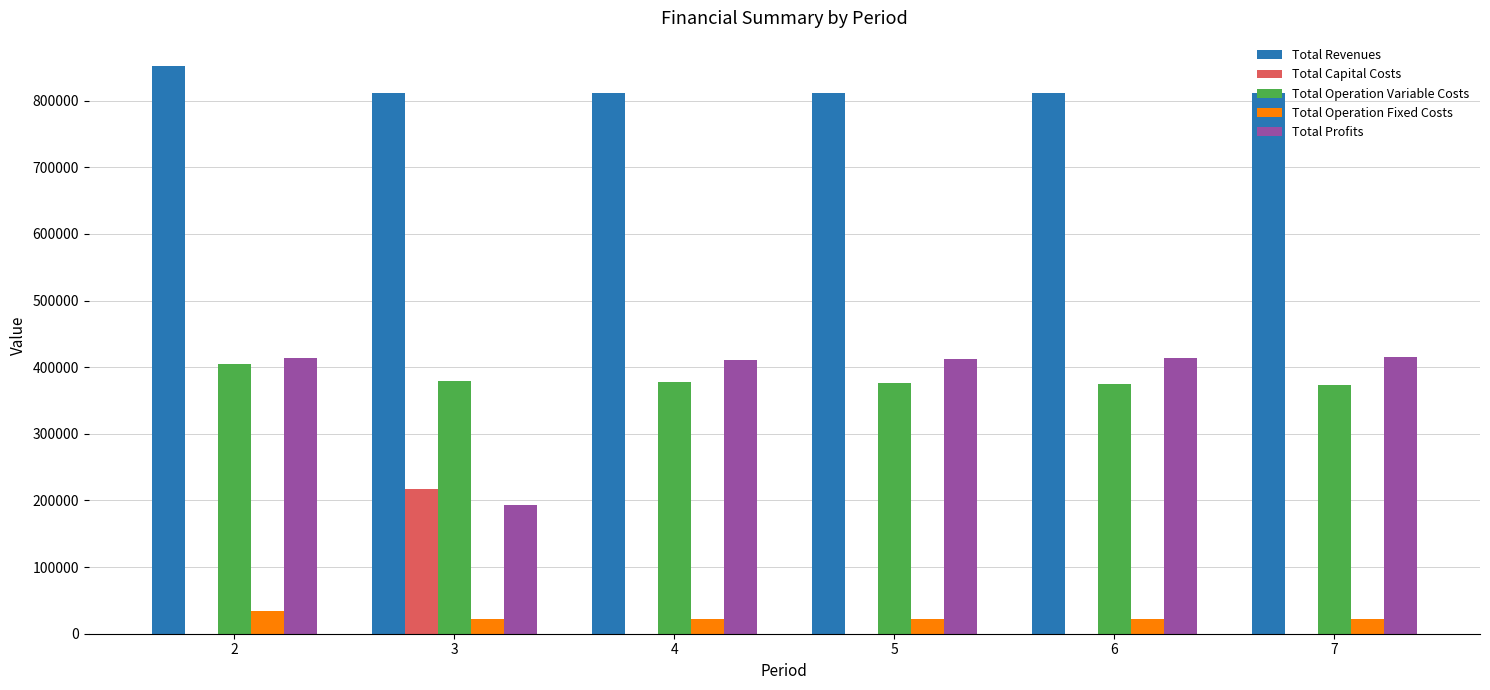

The value of Total Profits at 4 is 591651.9. True or false?

False